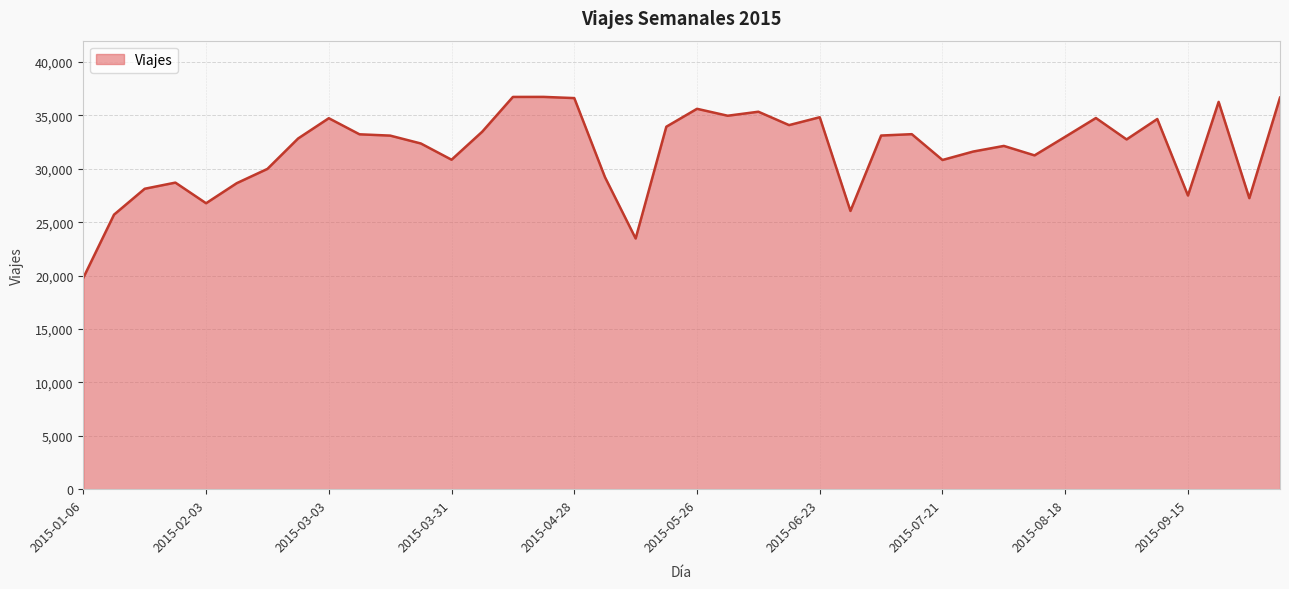

What is the minimum value shown in the chart?

19796